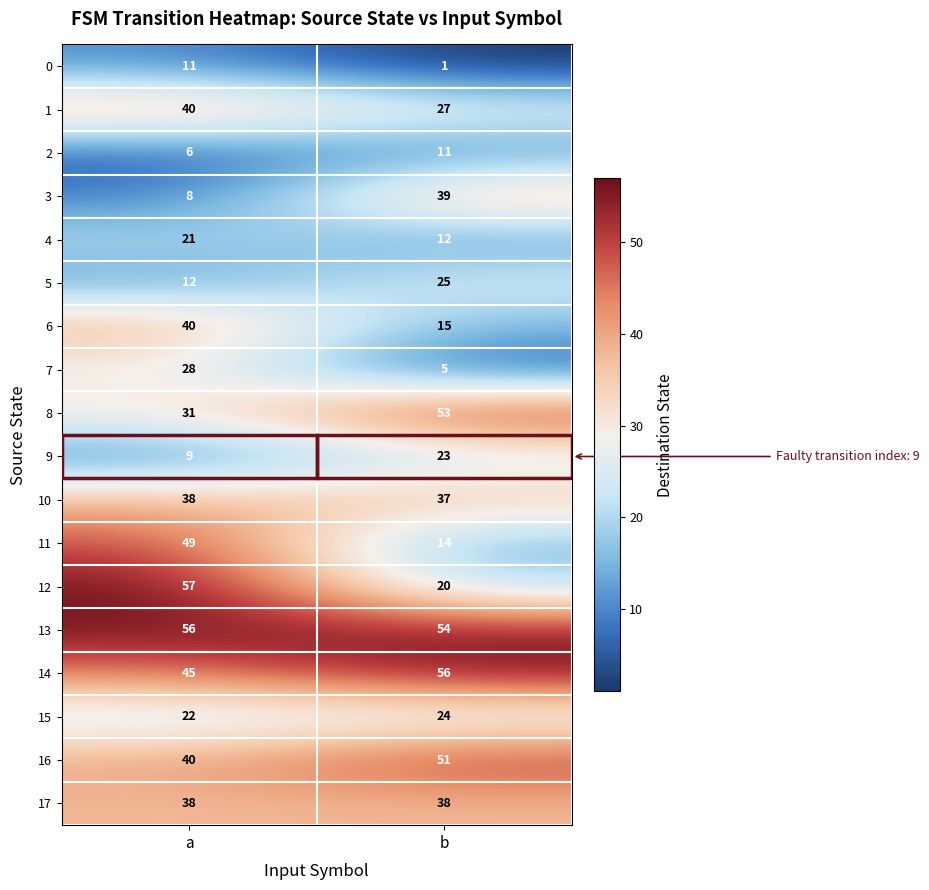

At how many categories does at least one series exceed 25?

2